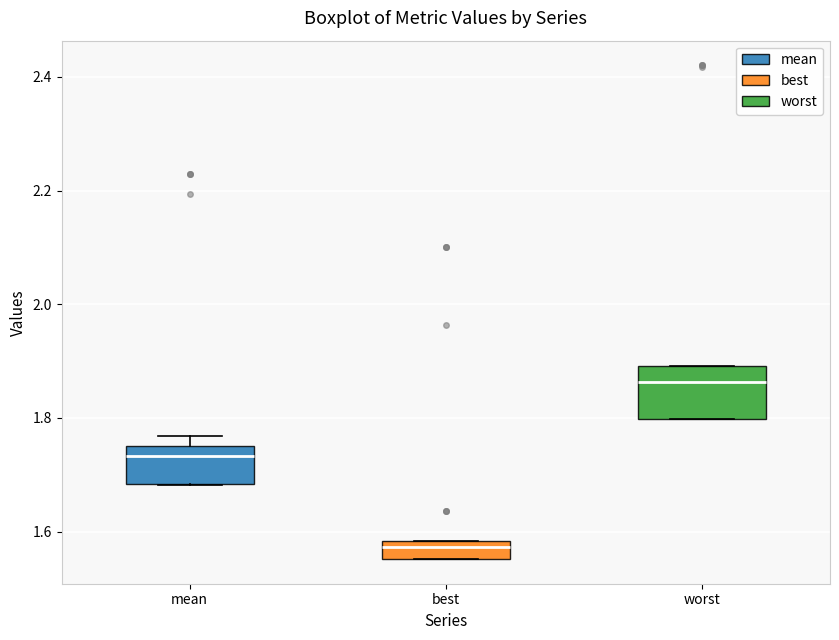

Which box has the highest median line?

worst